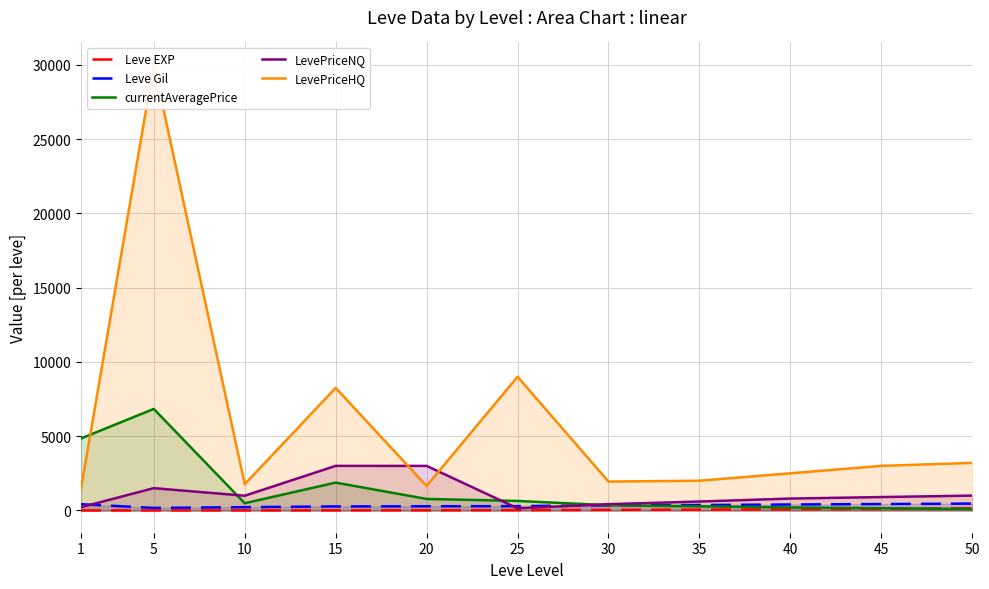

At which label is LevePriceHQ closest to 15735?

25